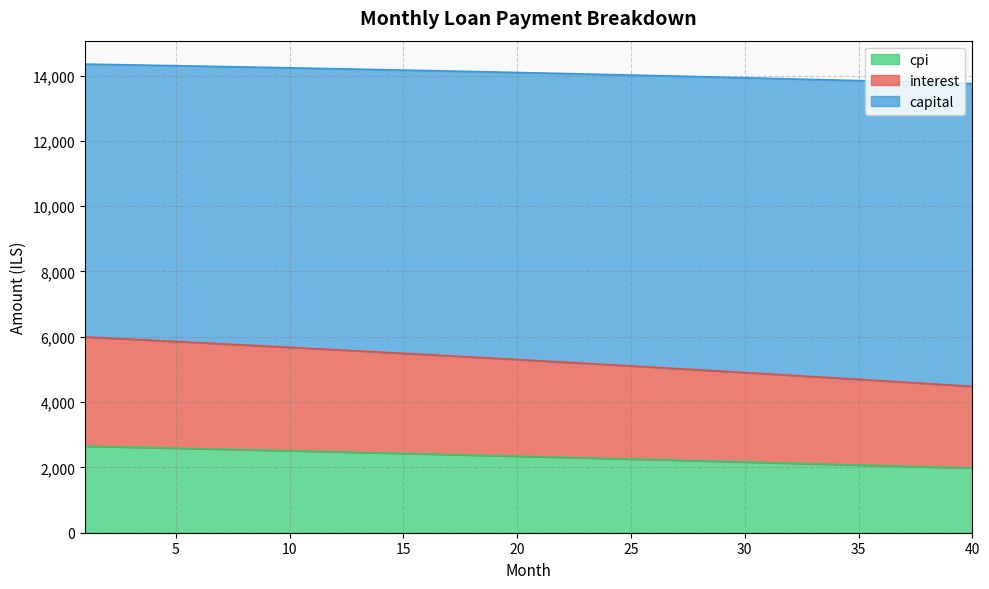

What is the total value across all series at 30?

13930.8